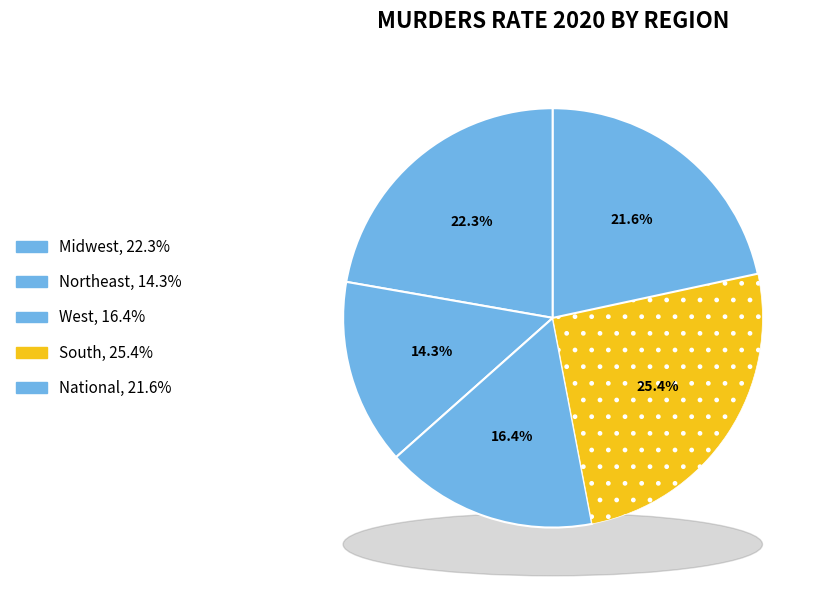

What is the smallest slice in the pie chart?

Northeast